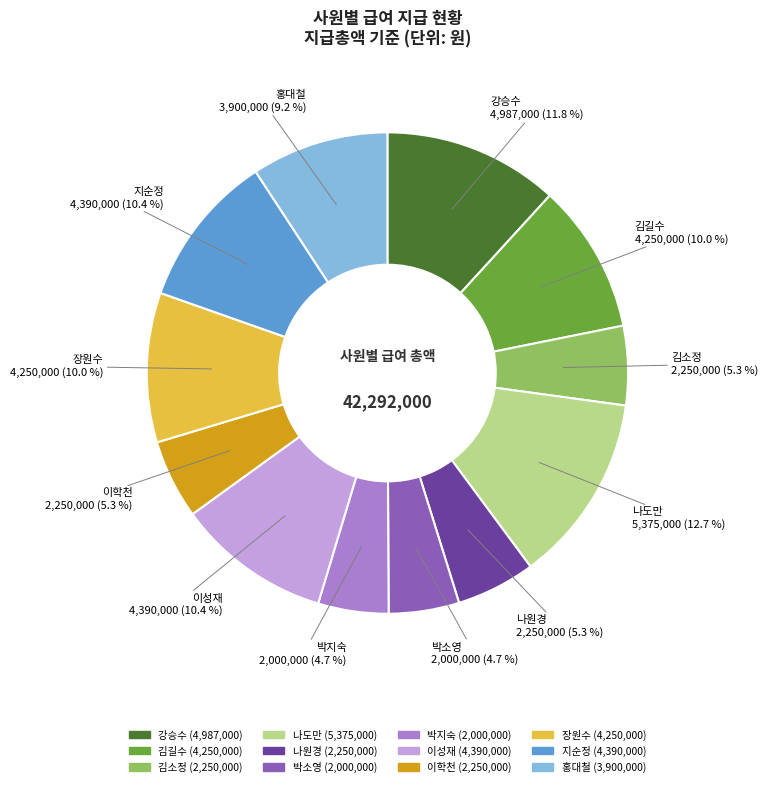

What is the largest slice in the pie chart?

나도만